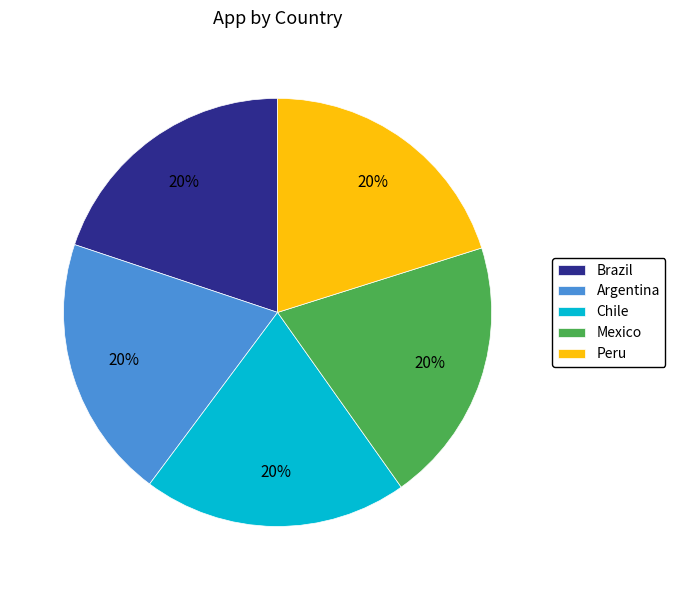

To the nearest percent, what portion does Chile represent?

20%